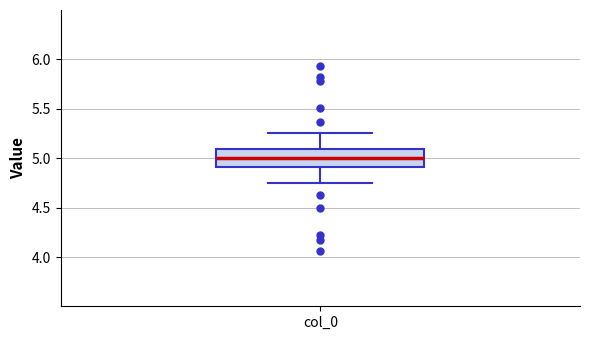

Where is the lower edge of the box for col_0 on the y-axis? The values are not printed on the chart, so give them approximately, as read against the axis.

4.90